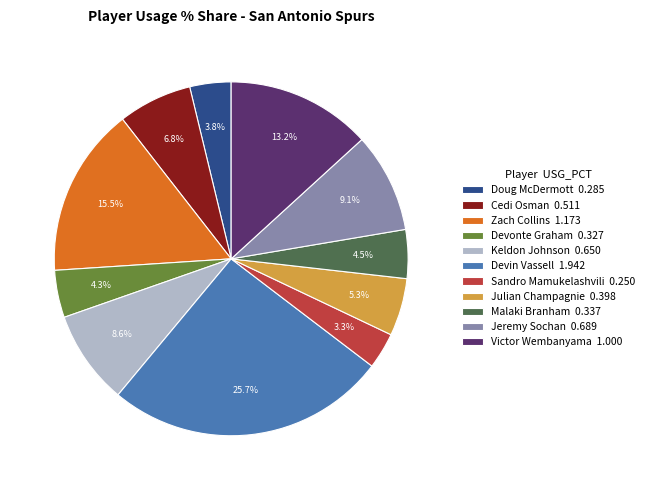

Between Victor Wembanyama 1.000 and Keldon Johnson 0.650, which is larger?

Victor Wembanyama 1.000